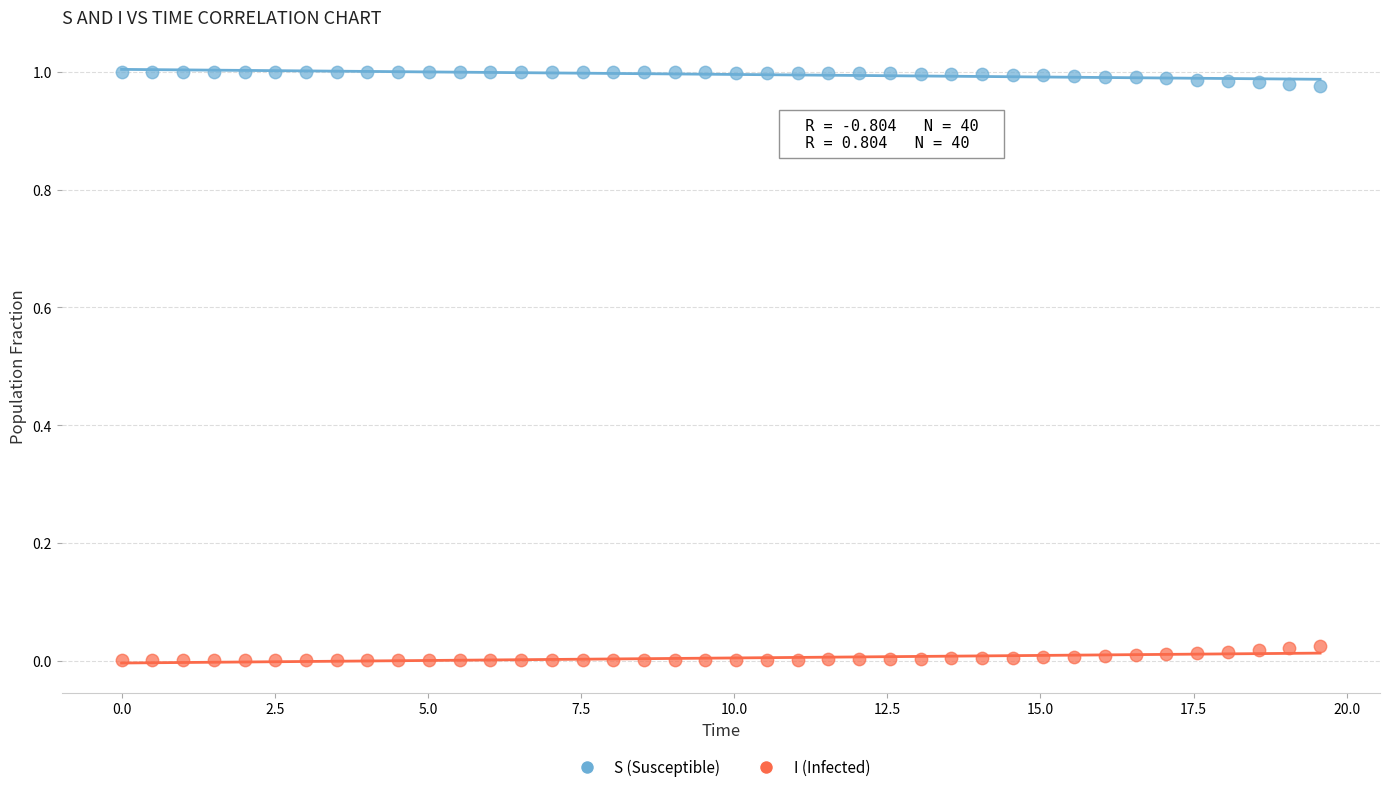

Which series reaches the minimum Y coordinate?

I (Infected)